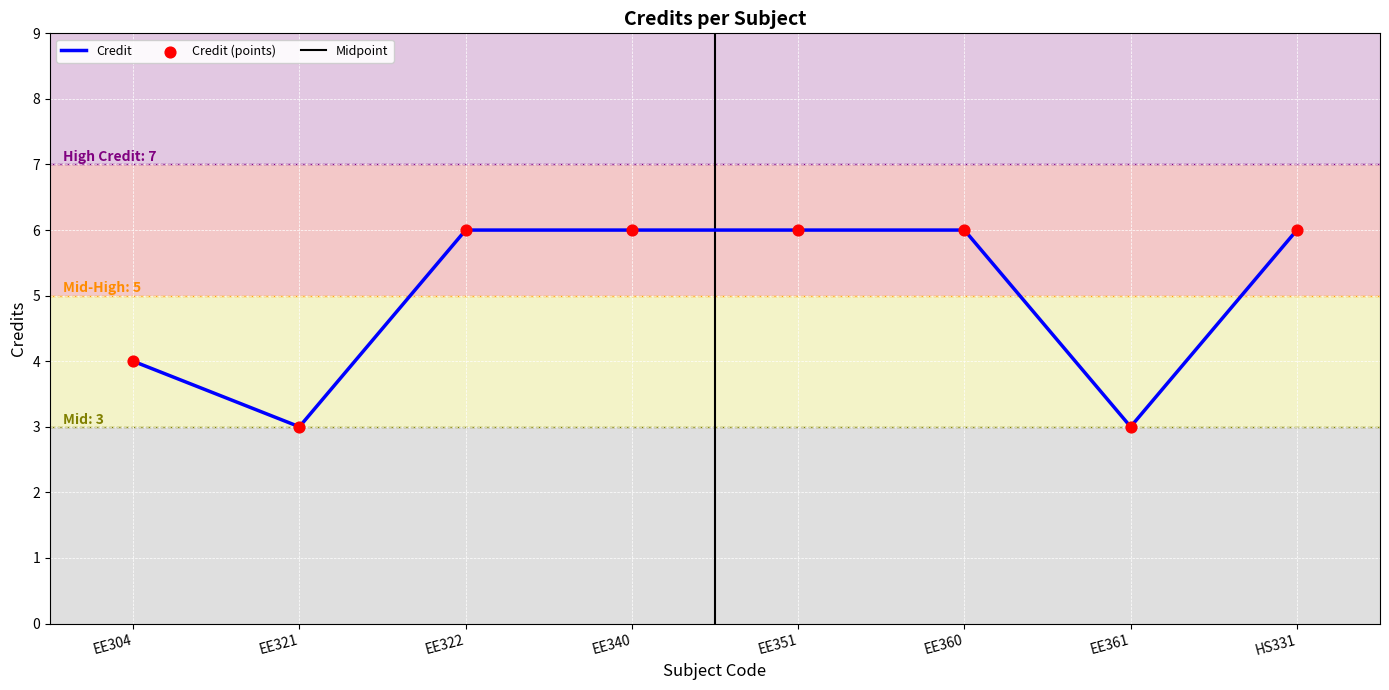

Between EE304 and EE340, which is larger?

EE340